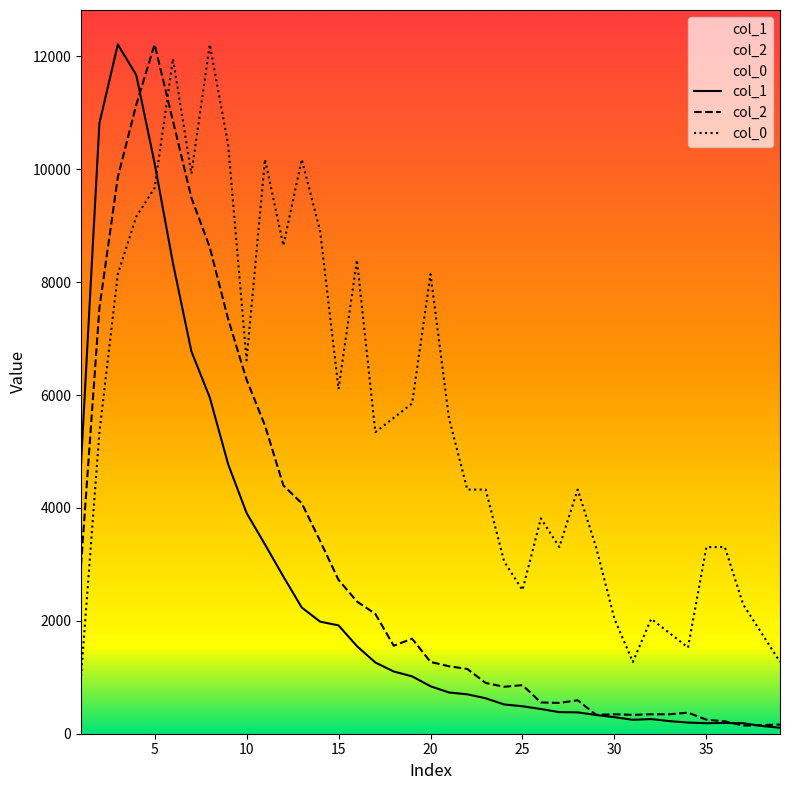

Where does the col_0 series first go above 5342?

2